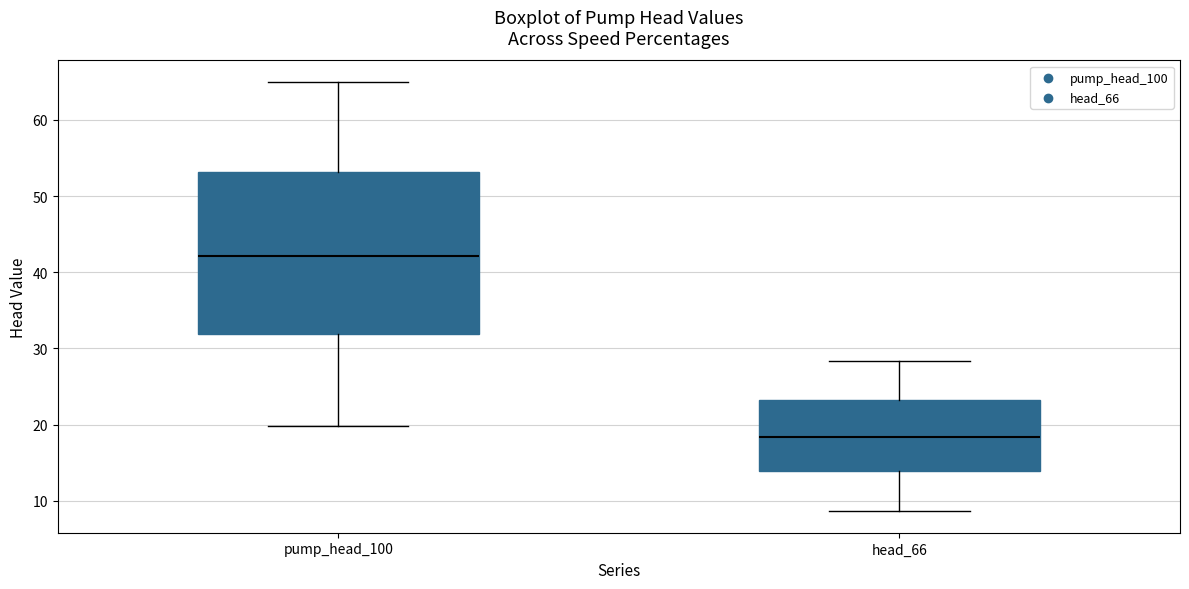

Reading left to right, read every box against the y-axis: the position of its median line, the range the box covers, and the ends of its whiskers. The values are not printed on the chart, so give them approximately, as read against the axis.

pump_head_100: median 42, box 32 to 53, whiskers 20 to 65
head_66: median 18, box 14 to 23, whiskers 9 to 28